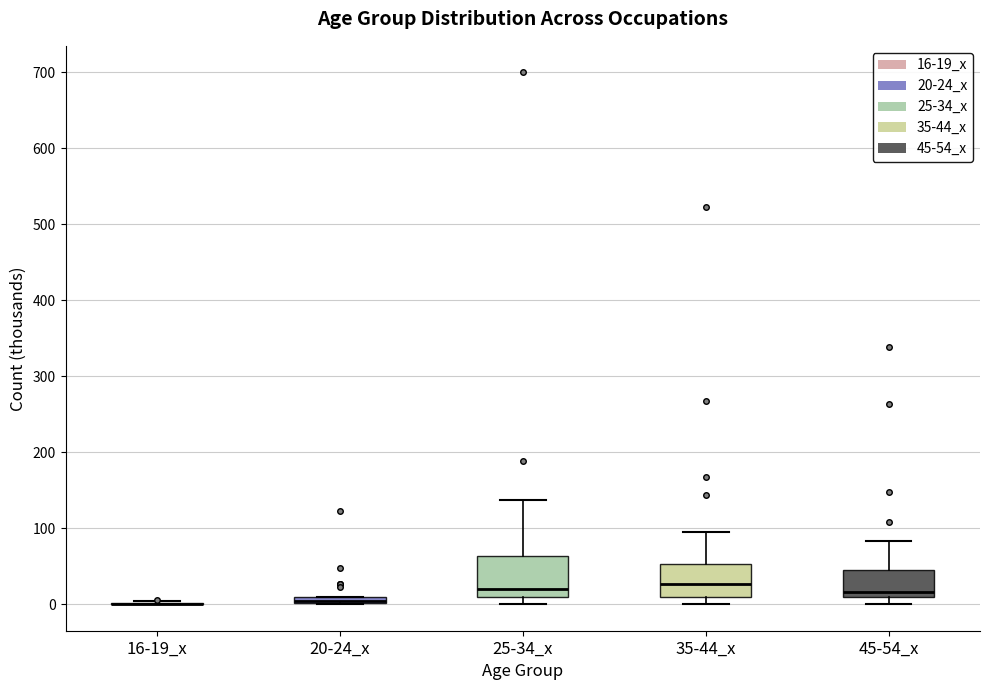

Comparing the boxes themselves (not the whiskers), which one is the tallest?

25-34_x